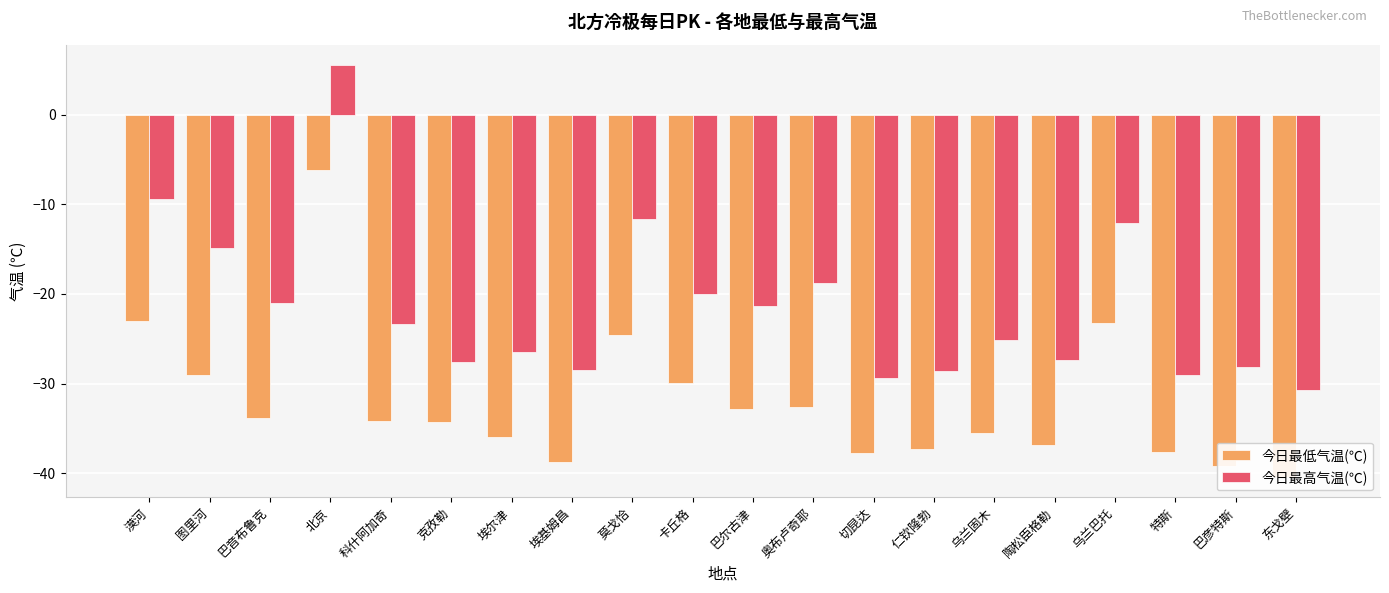

Which series has the largest range (max minus min)?

今日最高气温(℃)